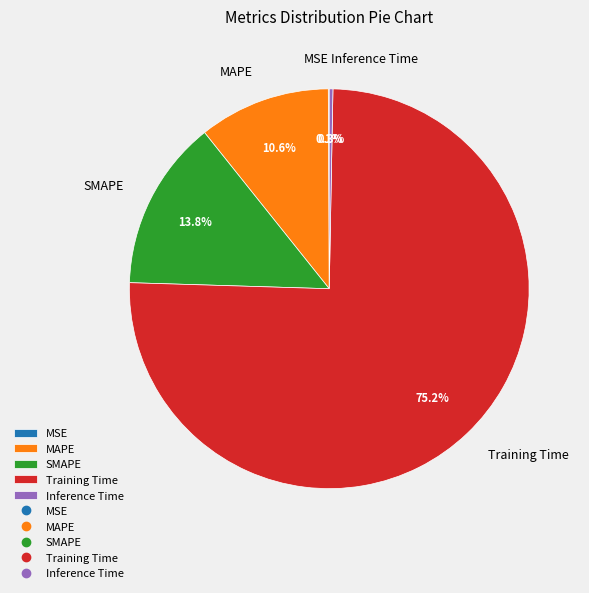

Between Inference Time and MAPE, which is larger?

MAPE